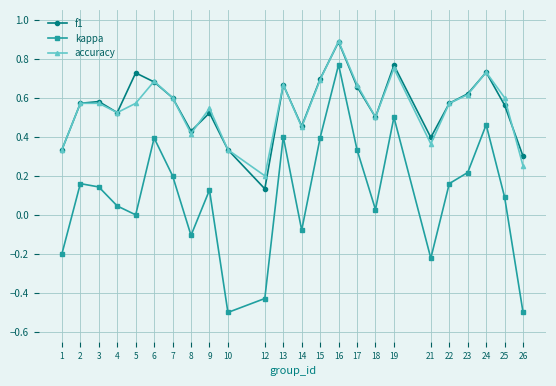

Count the f1 values in the range 0 to 1.

24